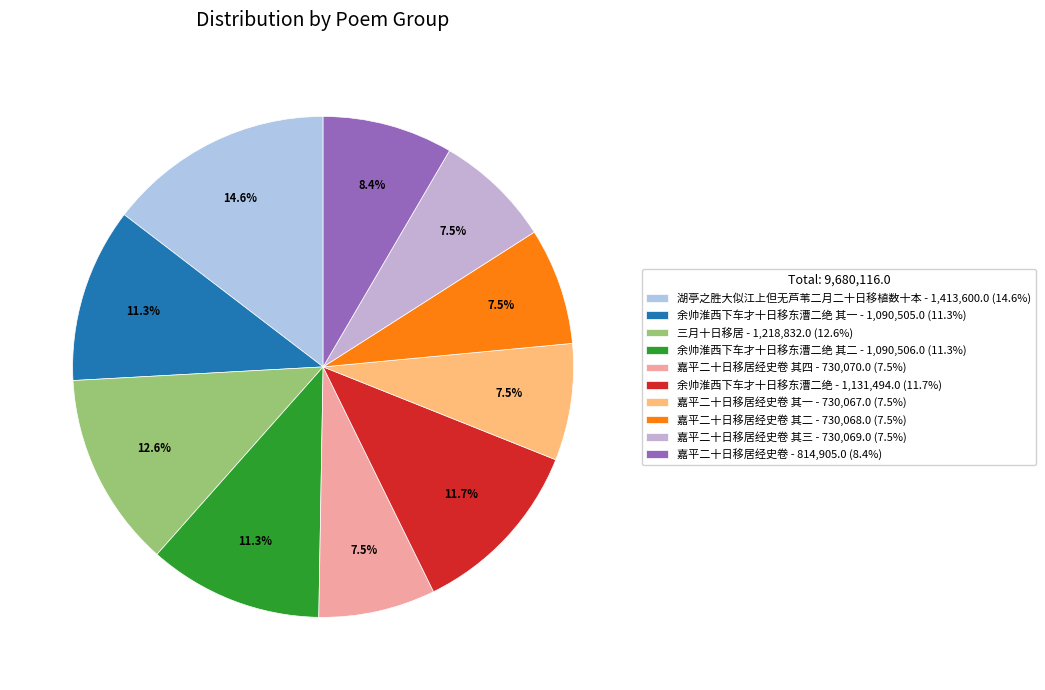

Does any single category account for the majority?

No